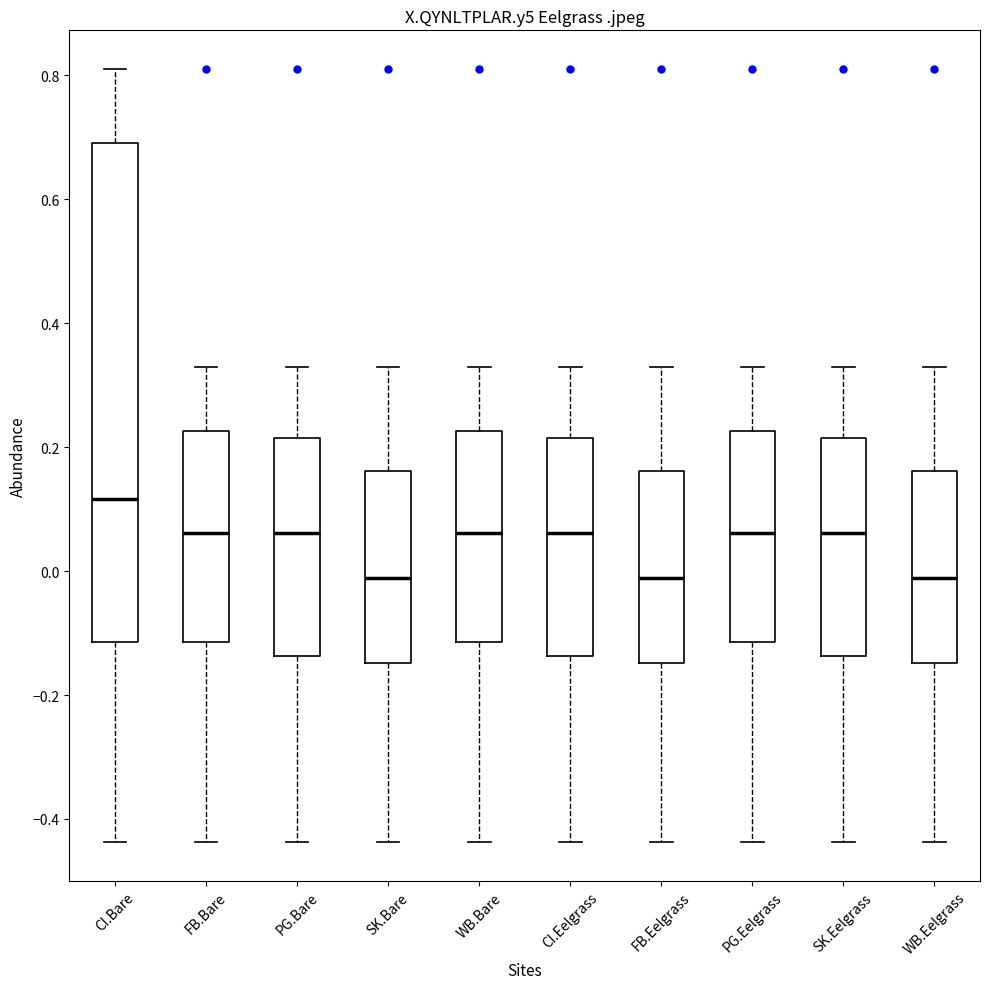

Reading left to right, transcribe this box plot: for each box, give where its median line is, the range the box spans, and where its two whiskers end, as read against the y-axis. The values are not printed on the chart, so give them approximately, as read against the axis.

CI.Bare: median 0.12, box -0.12 to 0.70, whiskers -0.44 to 0.82
FB.Bare: median 0.06, box -0.12 to 0.22, whiskers -0.44 to 0.32
PG.Bare: median 0.06, box -0.14 to 0.22, whiskers -0.44 to 0.32
SK.Bare: median -0.02, box -0.14 to 0.16, whiskers -0.44 to 0.32
WB.Bare: median 0.06, box -0.12 to 0.22, whiskers -0.44 to 0.32
CI.Eelgrass: median 0.06, box -0.14 to 0.22, whiskers -0.44 to 0.32
FB.Eelgrass: median -0.02, box -0.14 to 0.16, whiskers -0.44 to 0.32
PG.Eelgrass: median 0.06, box -0.12 to 0.22, whiskers -0.44 to 0.32
SK.Eelgrass: median 0.06, box -0.14 to 0.22, whiskers -0.44 to 0.32
WB.Eelgrass: median -0.02, box -0.14 to 0.16, whiskers -0.44 to 0.32